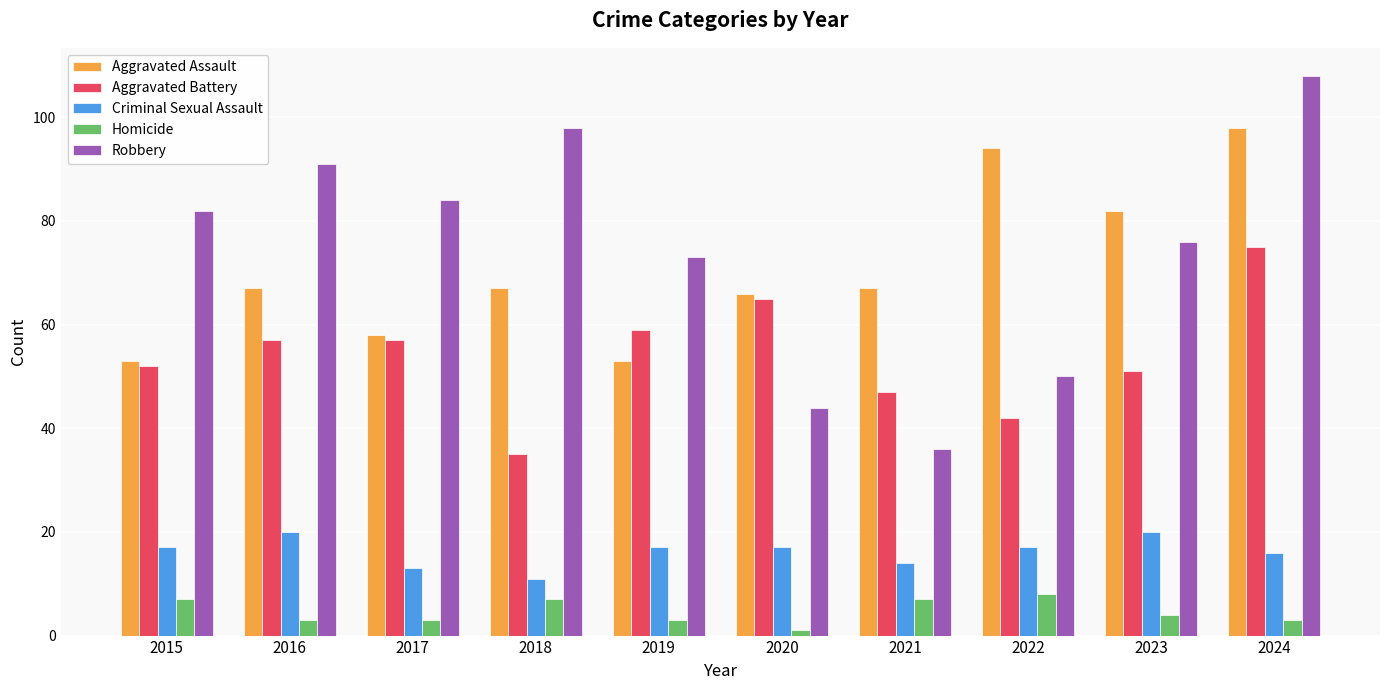

How many groups of bars are there?

10